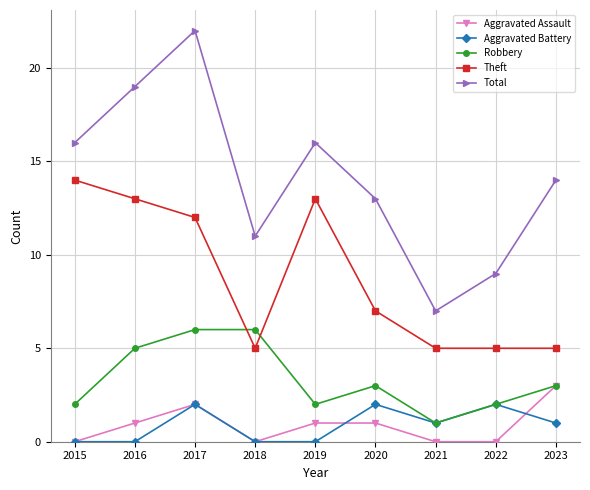

At which category is the sum across all series the highest?

2017